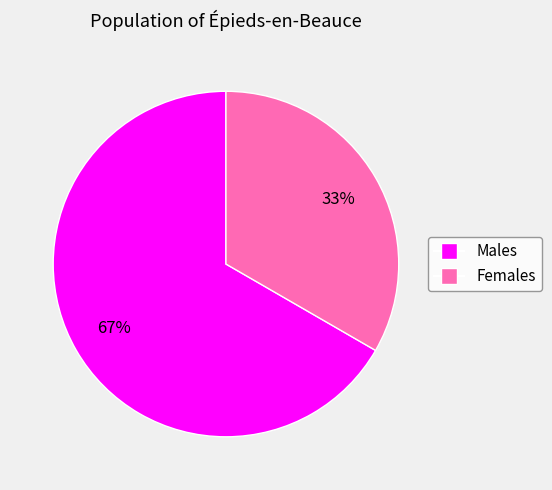

Is there any slice that represents more than half of the pie?

Yes